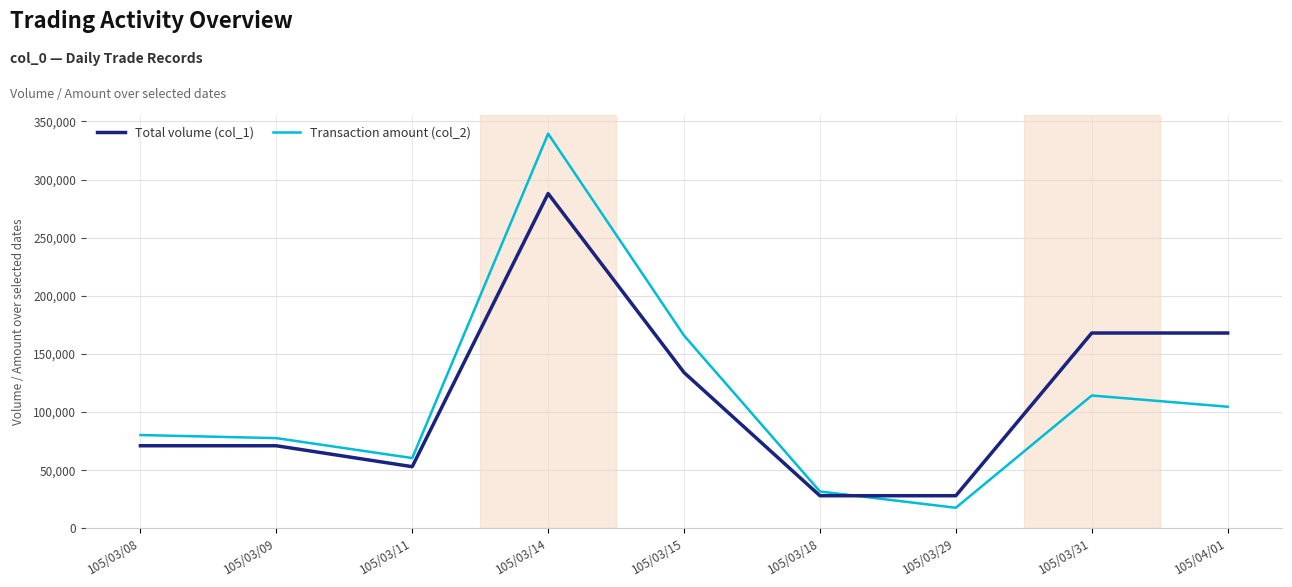

Which series has the largest range (max minus min)?

Transaction amount (col_2)